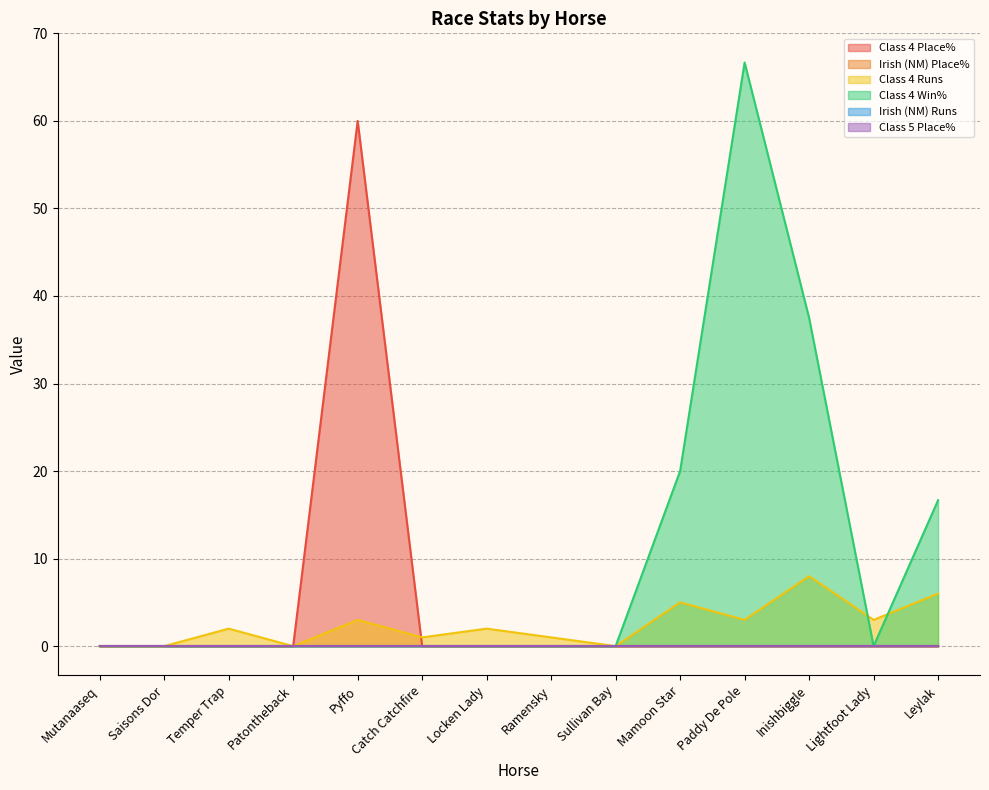

True or false: Class 4 Win% and Class 4 Place% cross at least once.

False